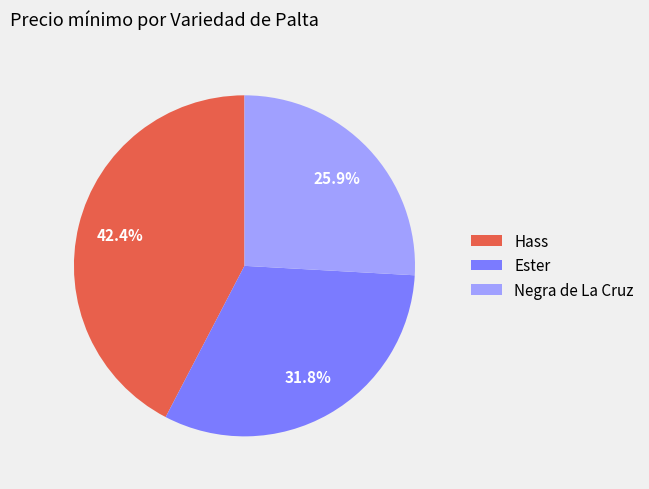

How many segments does this pie chart have?

3